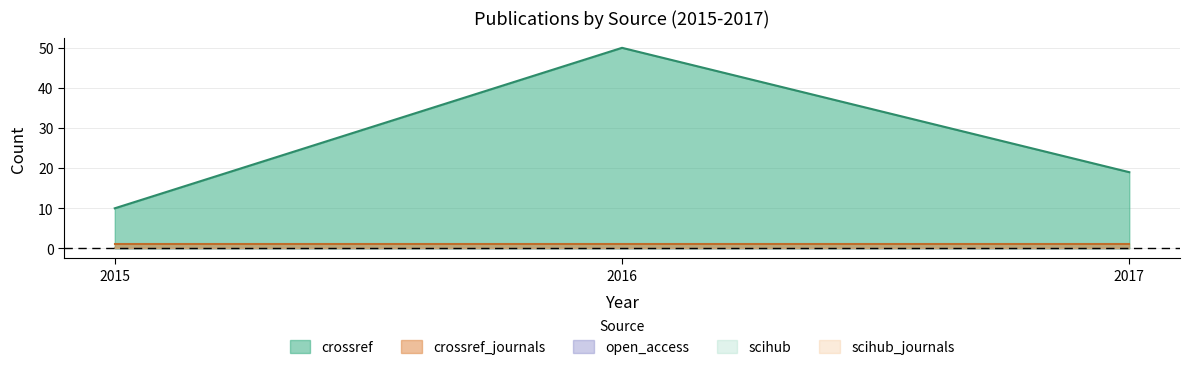

Rank the series at 2015 from lowest to highest value.

open_access, scihub, scihub_journals, crossref_journals, crossref